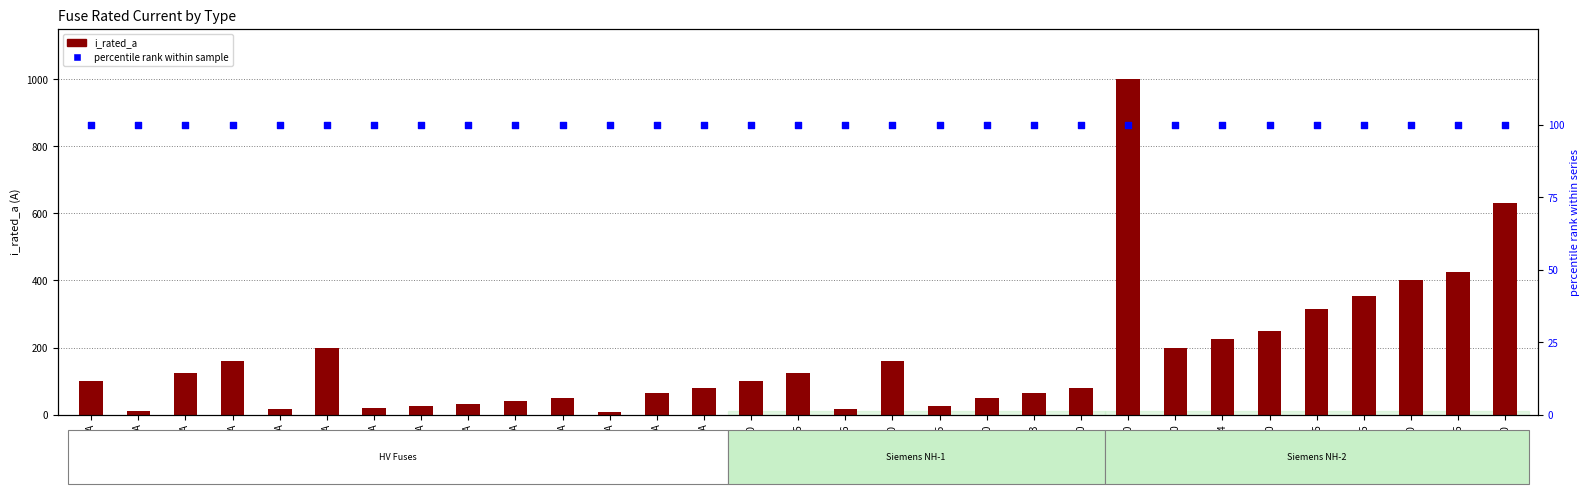

What is the total value across all series at HV 31.5A?

131.5